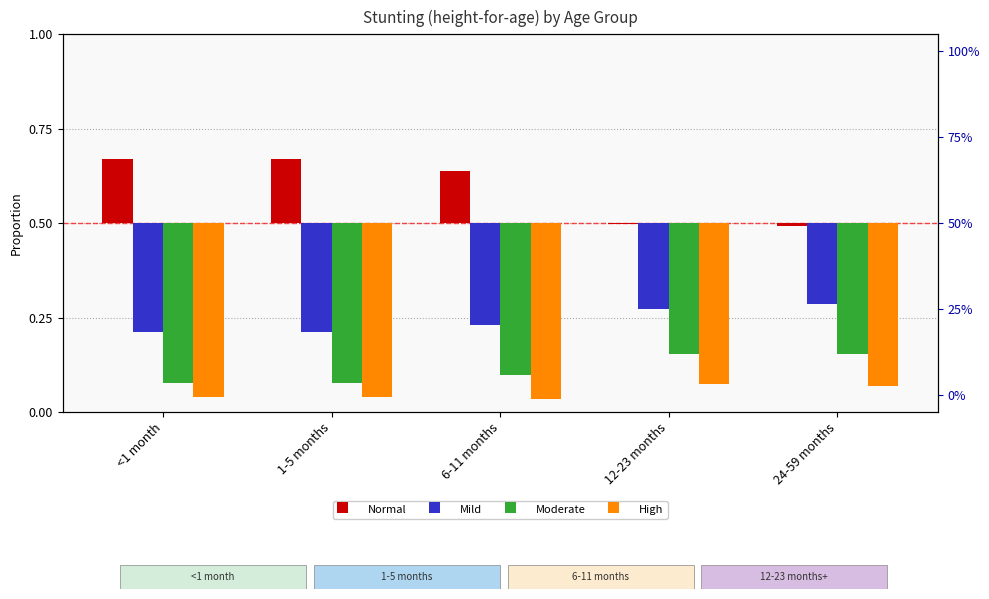

What is the minimum value for Moderate?

-0.4